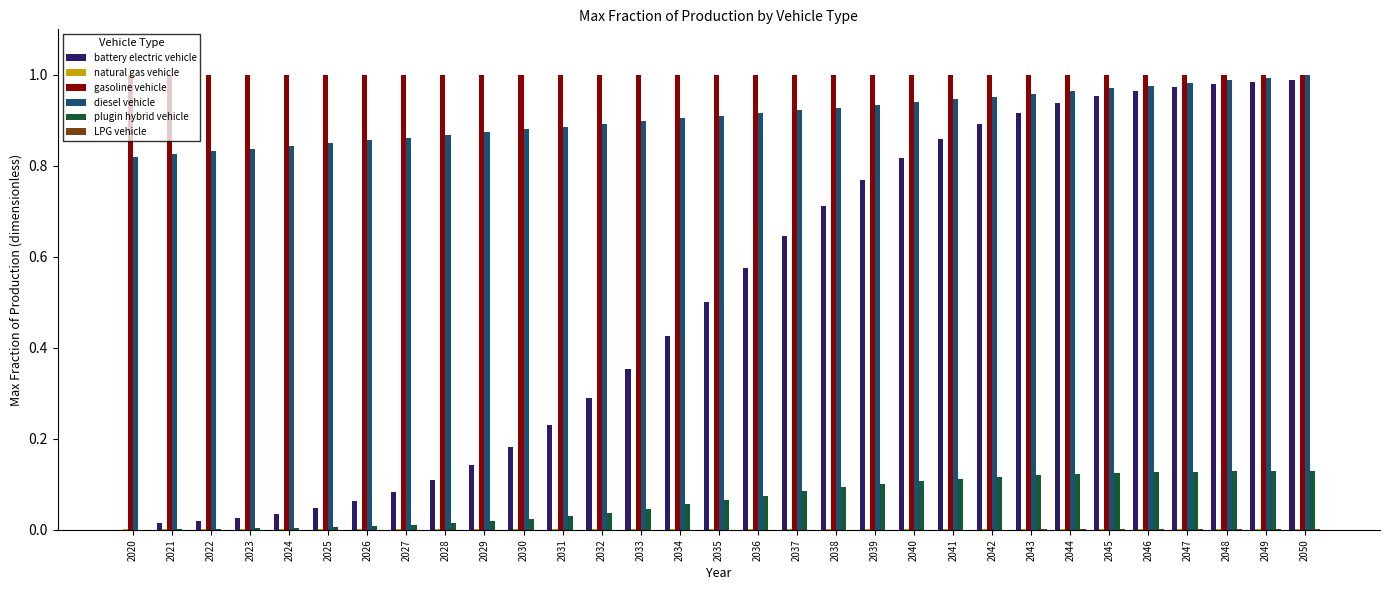

Which series has the largest total across all categories?

gasoline vehicle